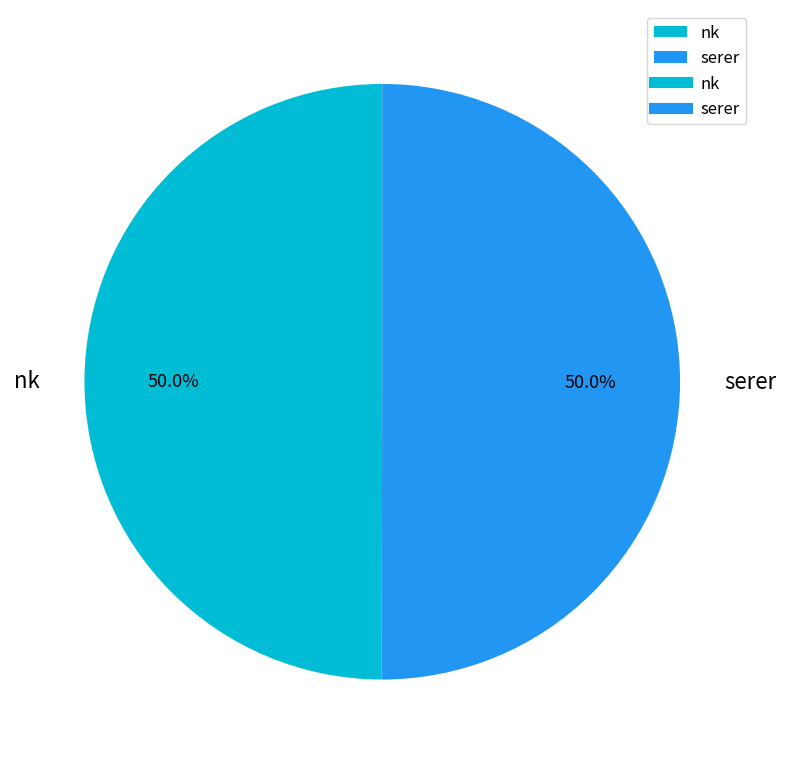

Is it true that serer is 63% of the pie?

False